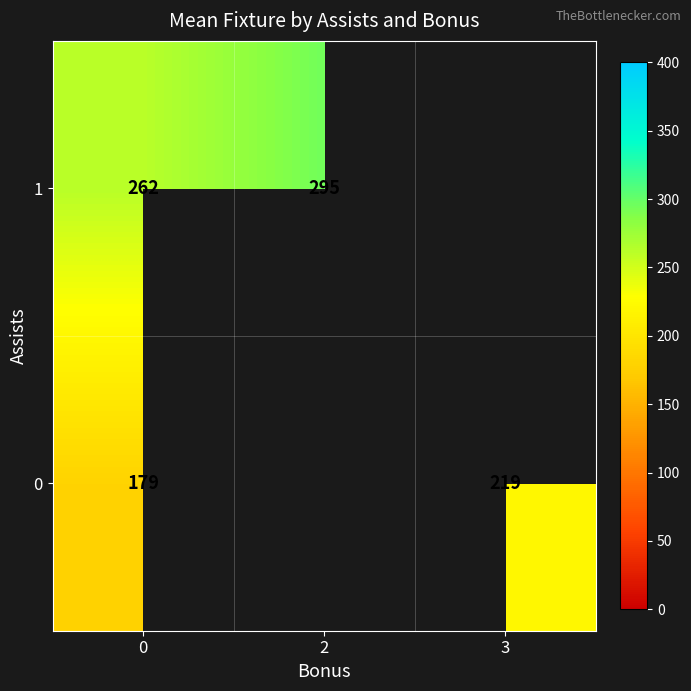

Is it true that 1 equals 161.8 at 0?

False